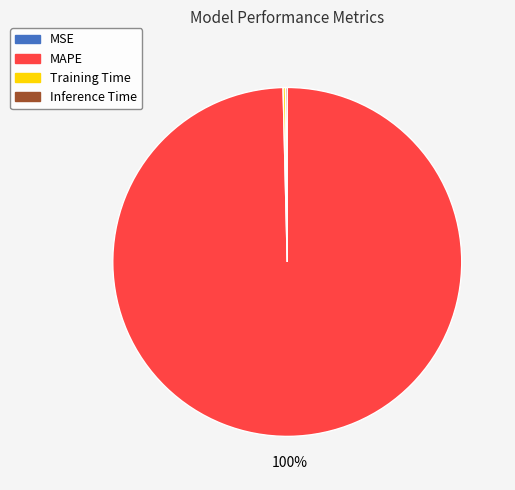

To the nearest percent, what is the average slice percentage?

25%